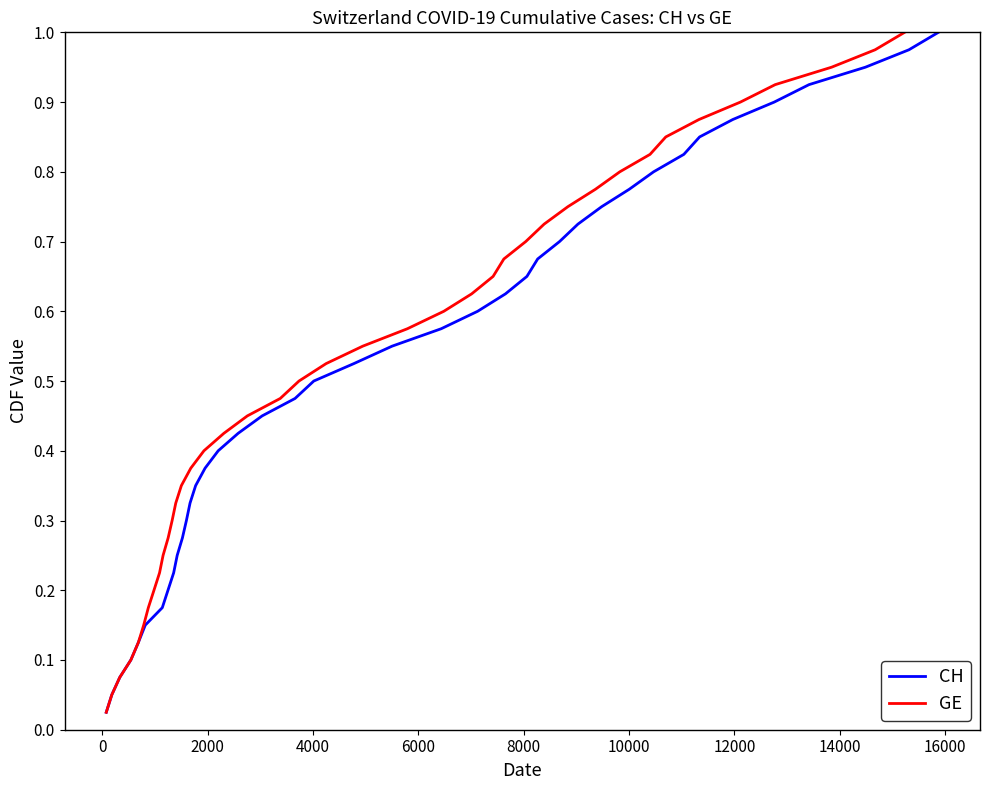

Does the chart have visible grid lines?

No